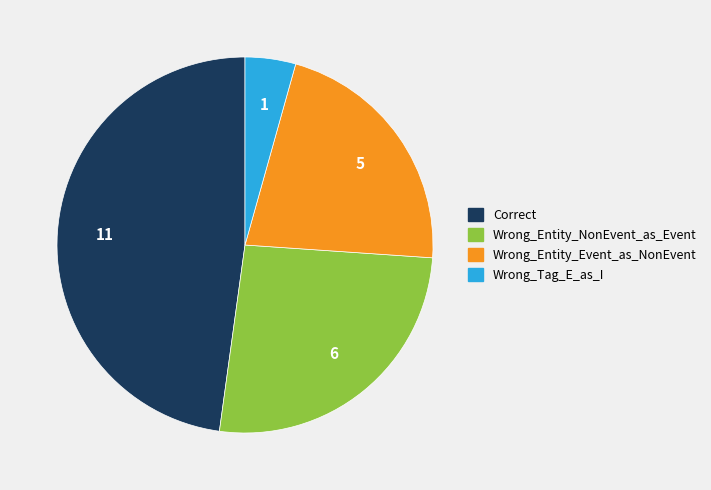

True or false: Wrong_Entity_NonEvent_as_Event accounts for 31% of the total.

False